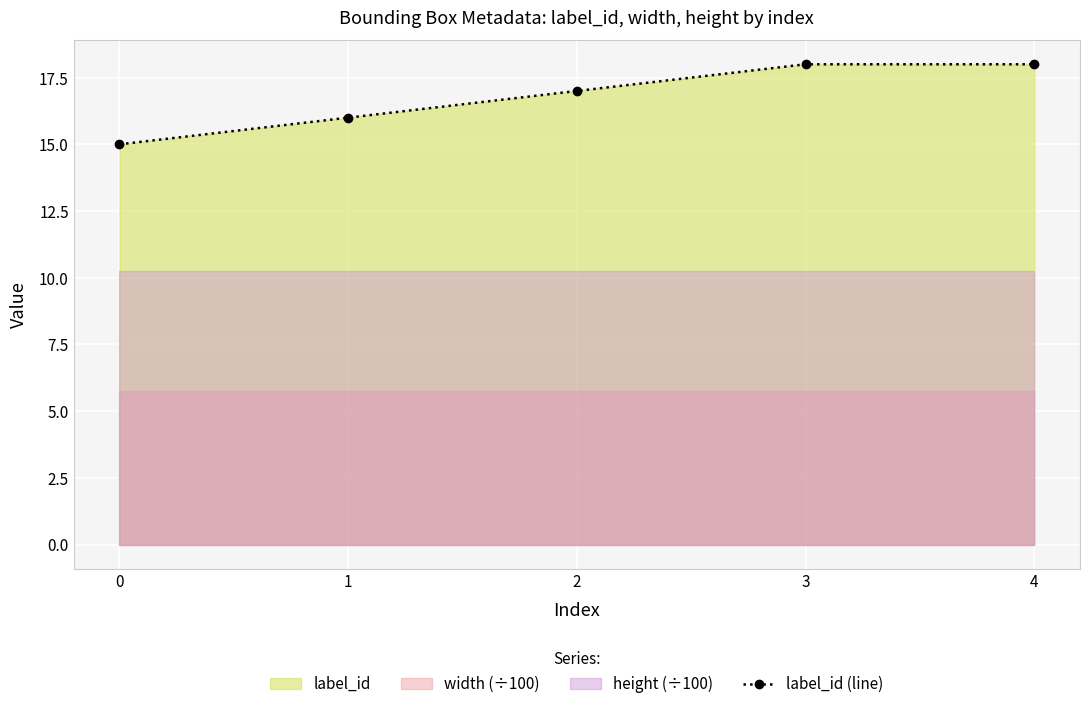

Which has a higher value, 2 or 0?

2